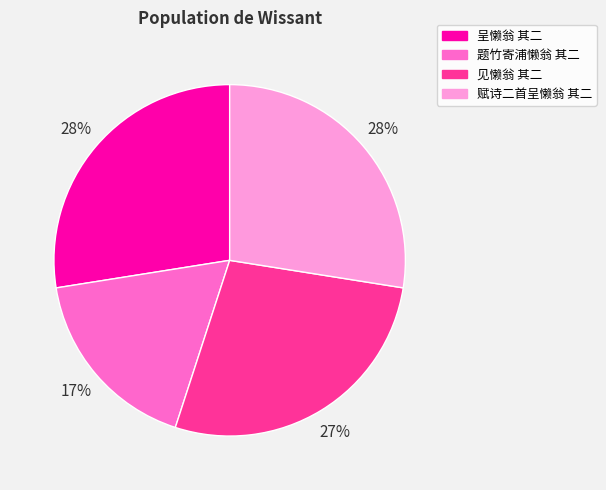

How many slices are in this pie chart?

4